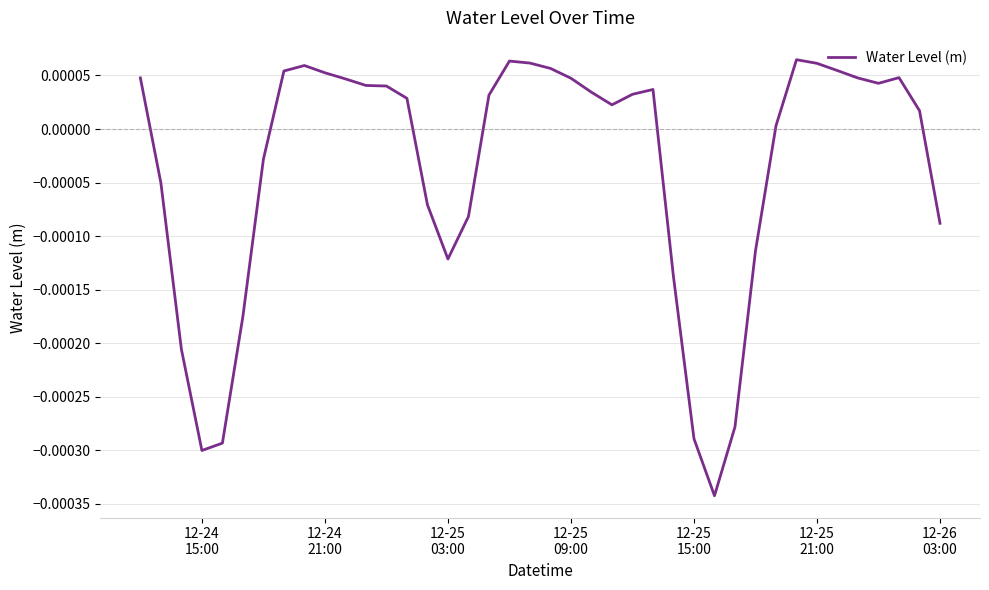

How many lines are shown in the chart?

1